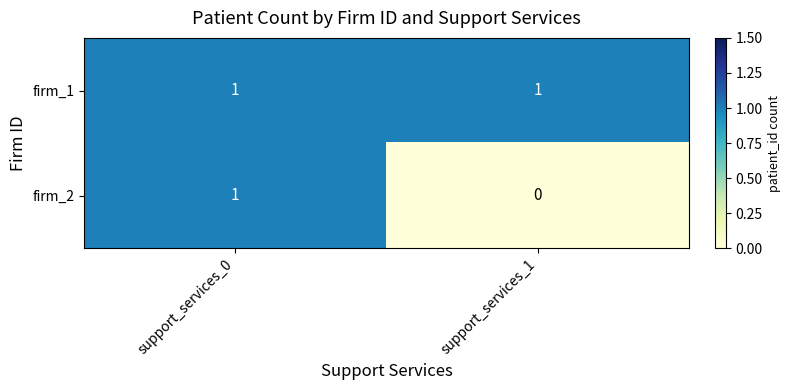

True or false: firm_2 has a value of 1 at support_services_0.

True